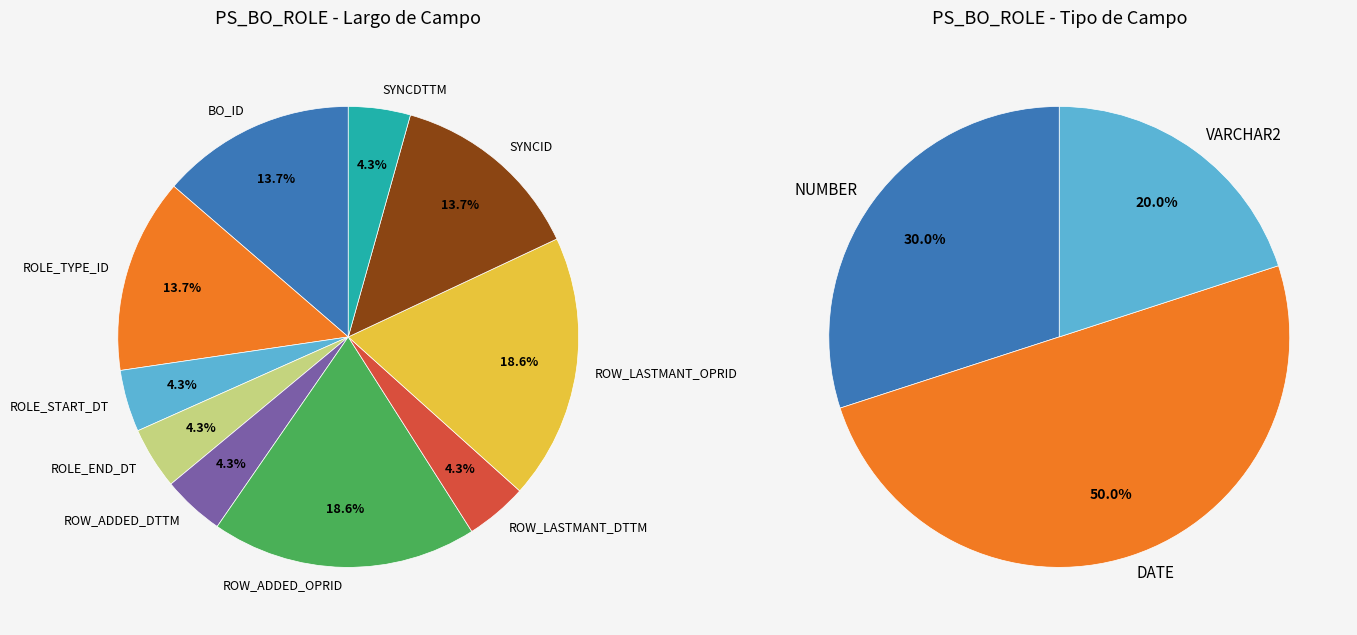

Which category has the biggest portion of the pie?

ROW_ADDED_OPRID